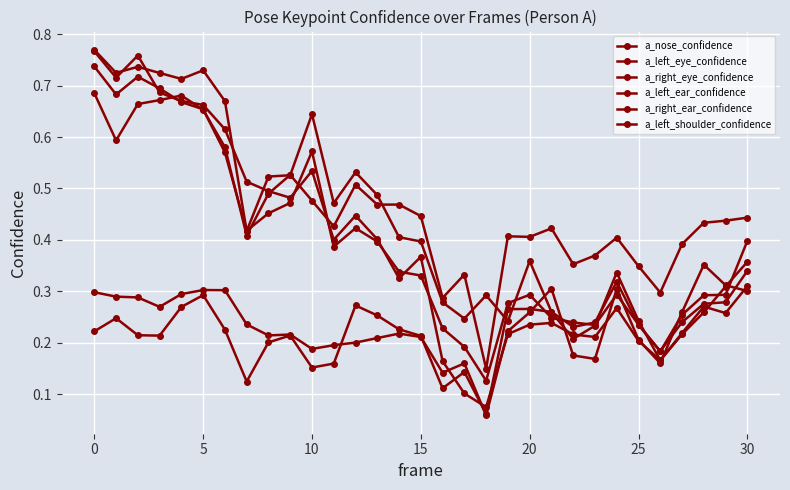

At which label is a_left_eye_confidence closest to 0?

26